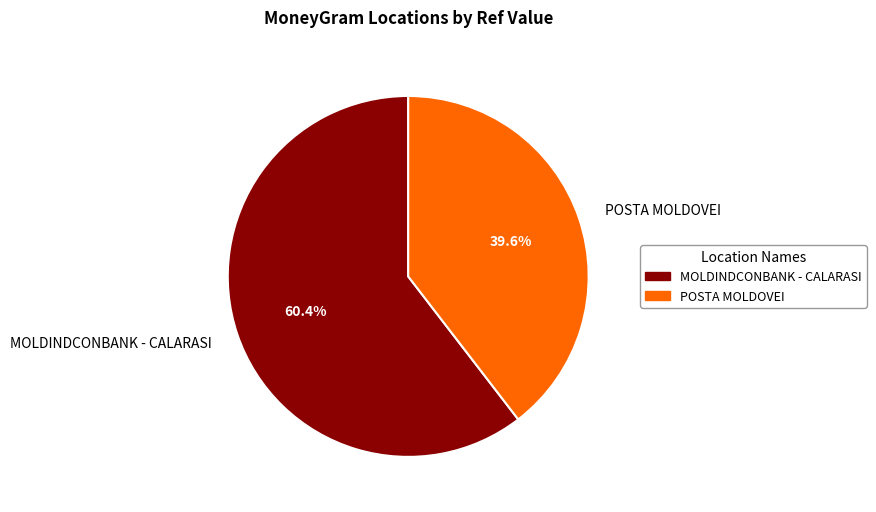

How many slices are in this pie chart?

2